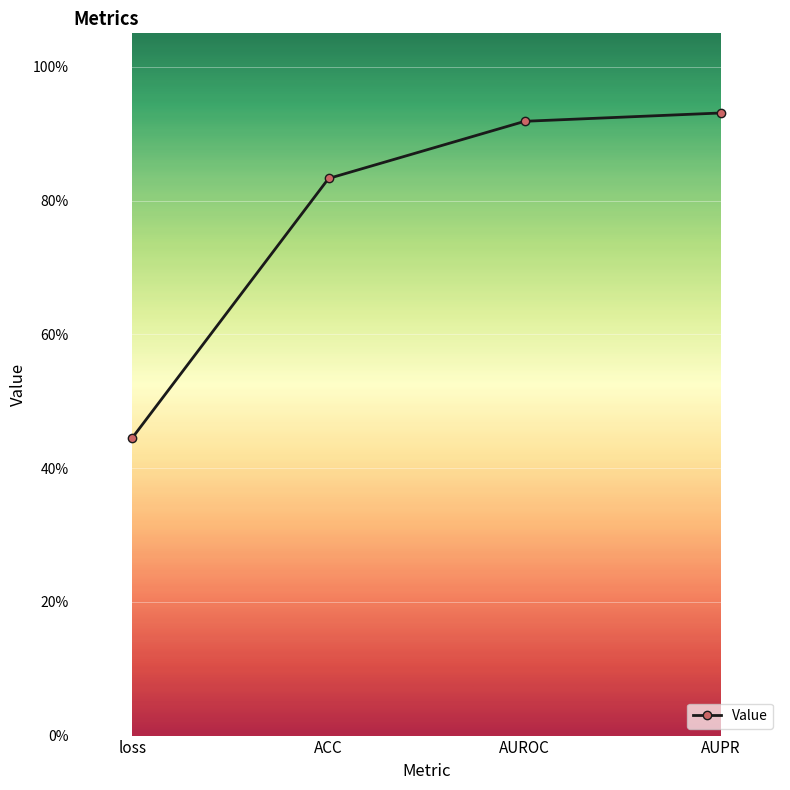

What is the change in value from loss to ACC?

+0.4